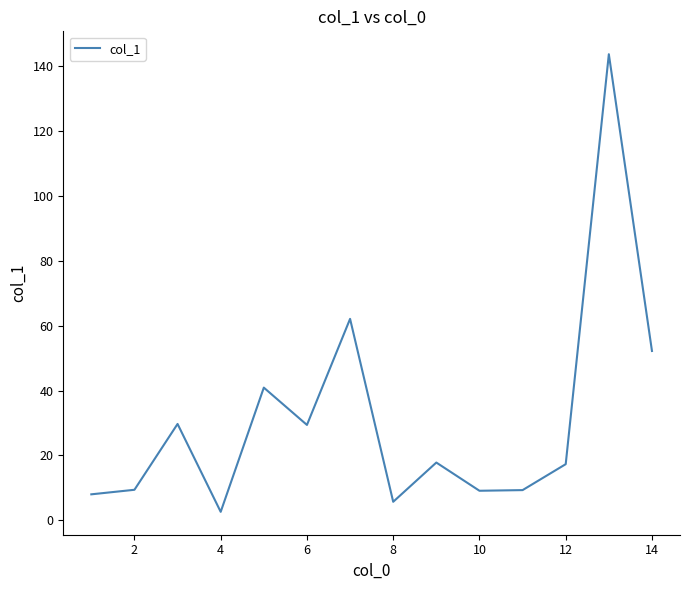

What is the difference between the maximum and minimum values?

141.1